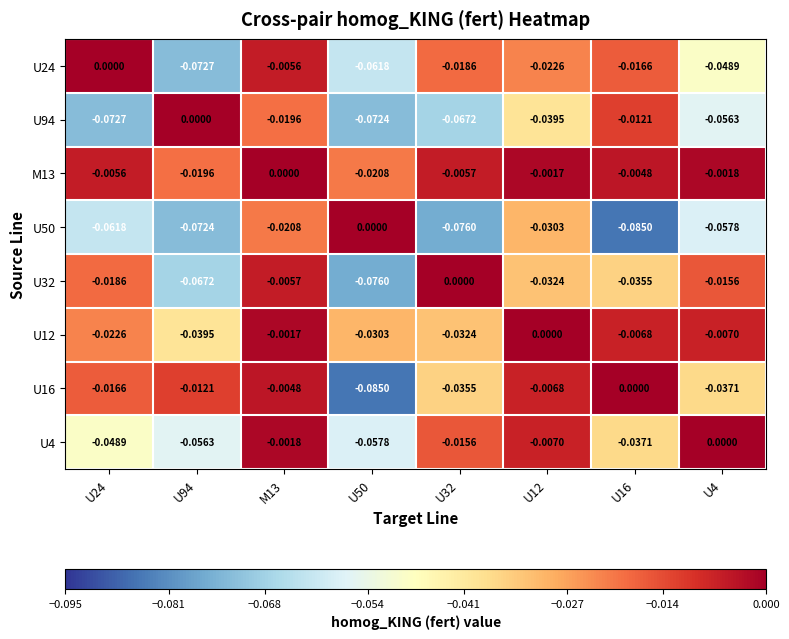

What is the total value across all series at U94?

-0.3